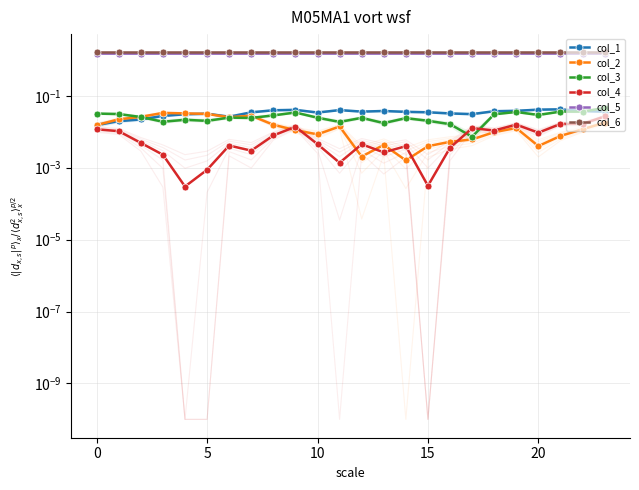

What is the spread (max minus min) of values at 10?

1.6